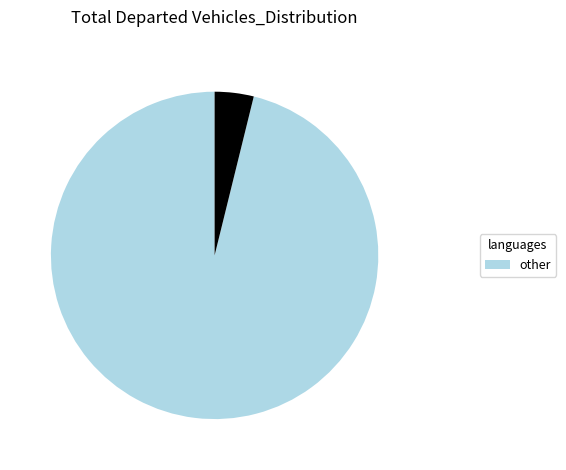

How many segments does this pie chart have?

2